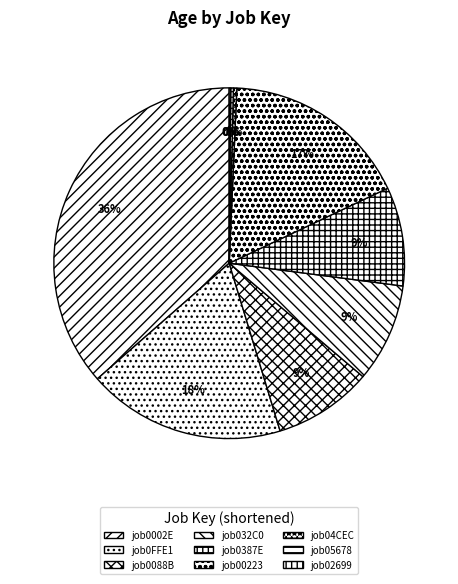

What is the largest slice in the pie chart?

job0002E